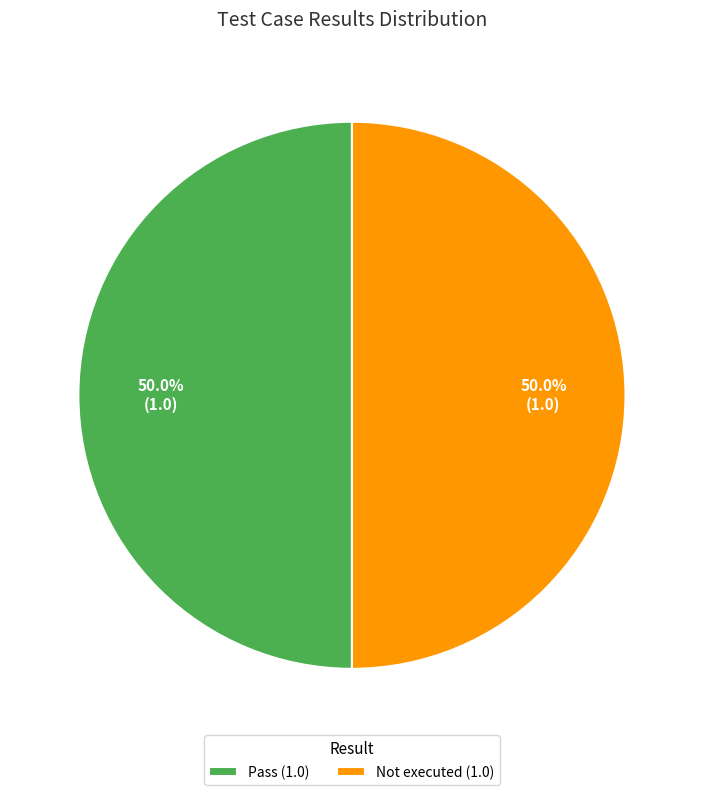

How much of the chart is everything except Not executed (1.0)?

50.0%